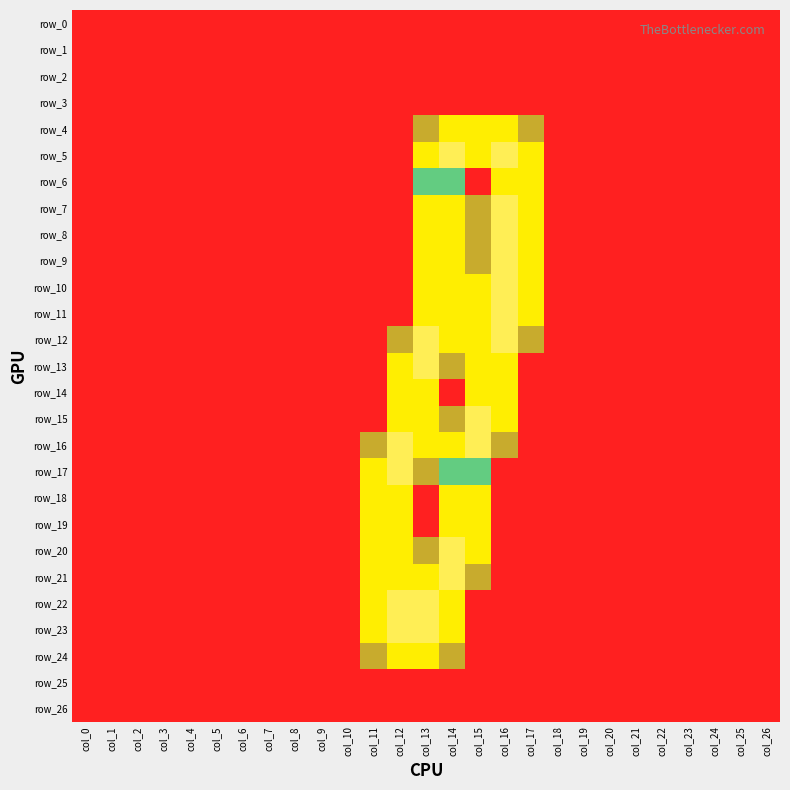

The row_15 series shows 2.4 at col_16. True or false?

False